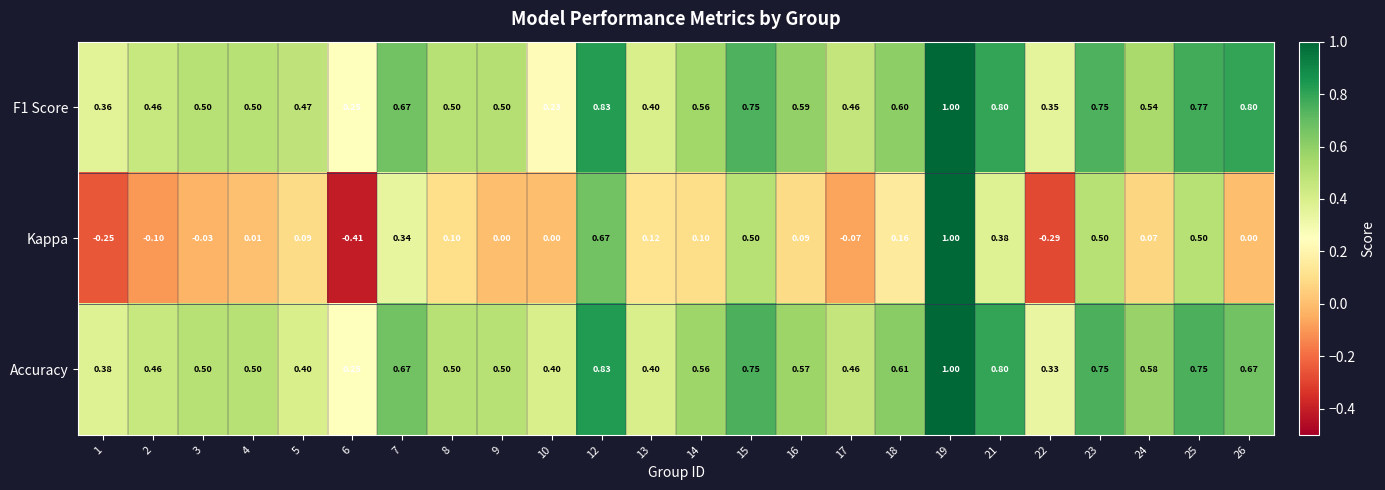

What is the spread (max minus min) of values at 14?

0.5